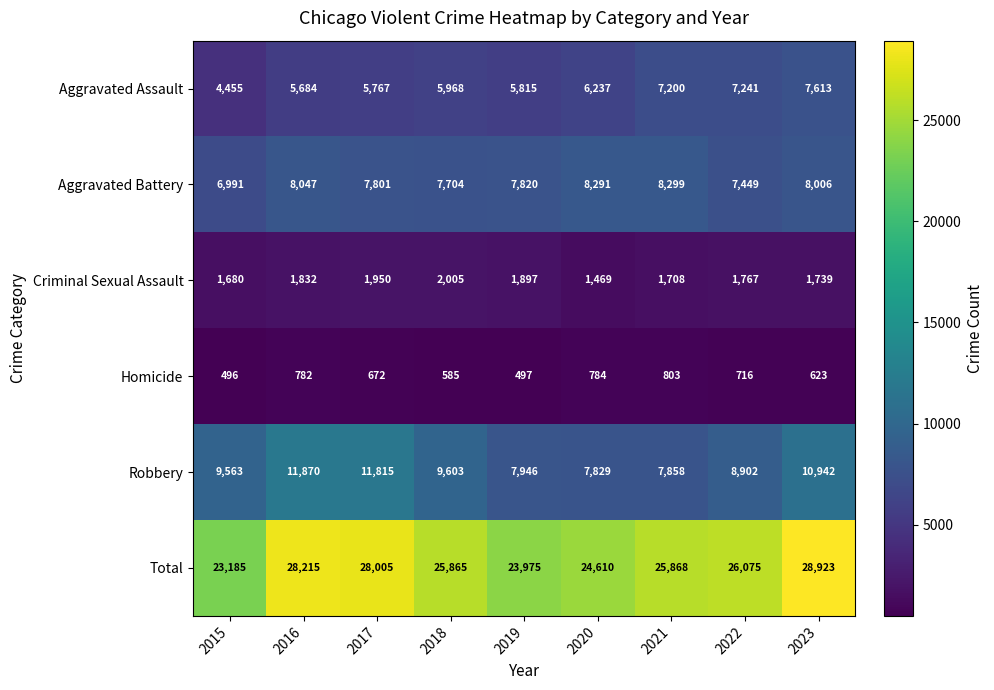

Which category has the lowest value in the Aggravated Battery series?

2015